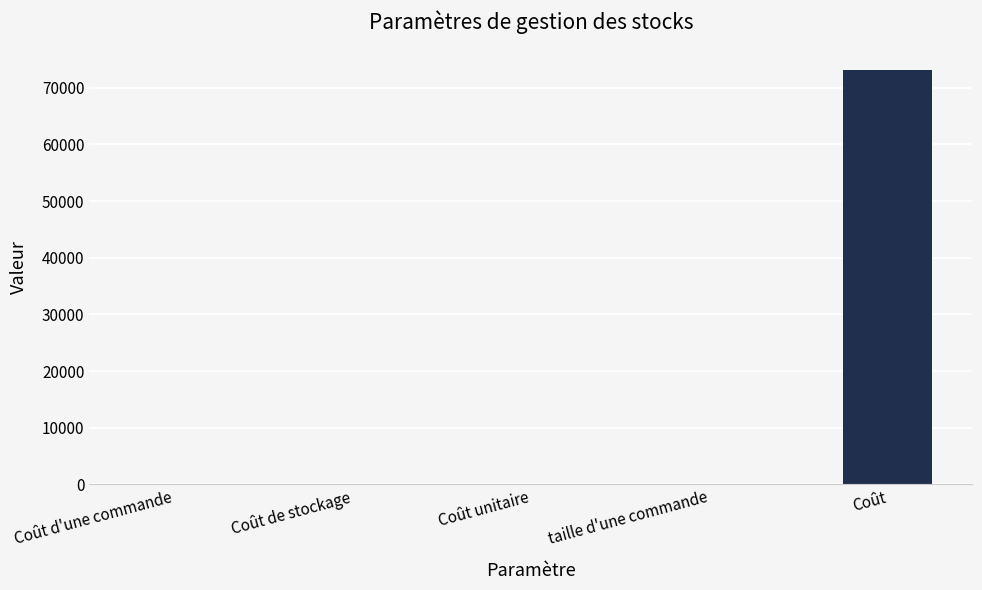

Which label corresponds to the largest value in the chart?

Coût